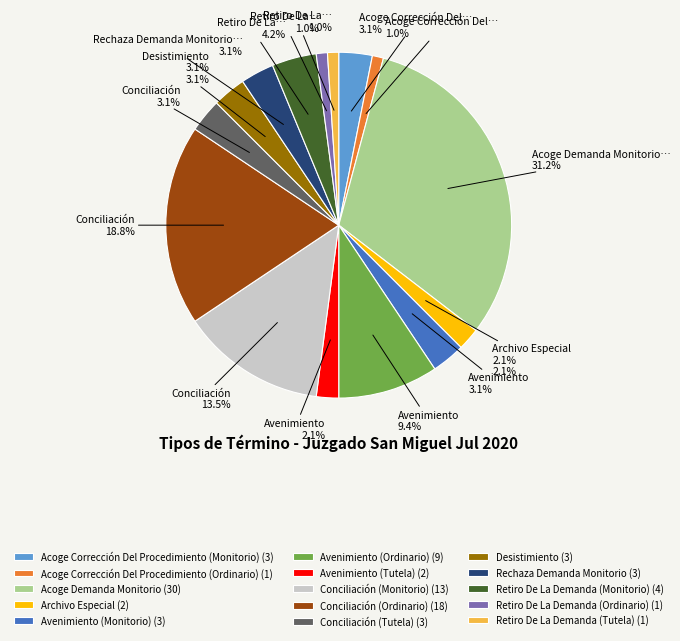

What is the ratio of the value at Conciliación (Tutela) (3) to the value at Avenimiento (Monitorio) (3)?

1.0